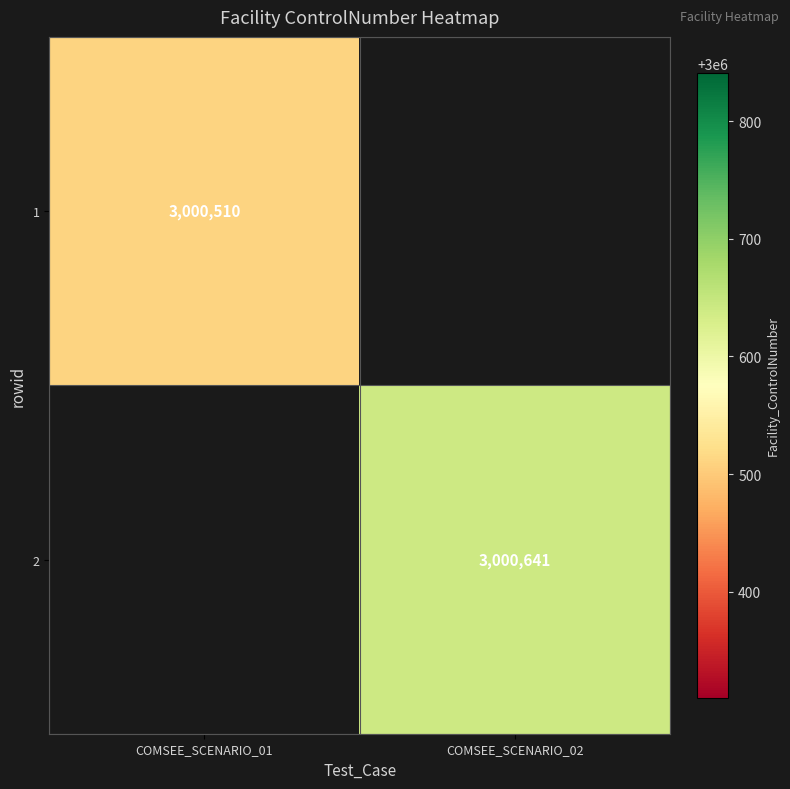

Count the number of categories in the chart.

2